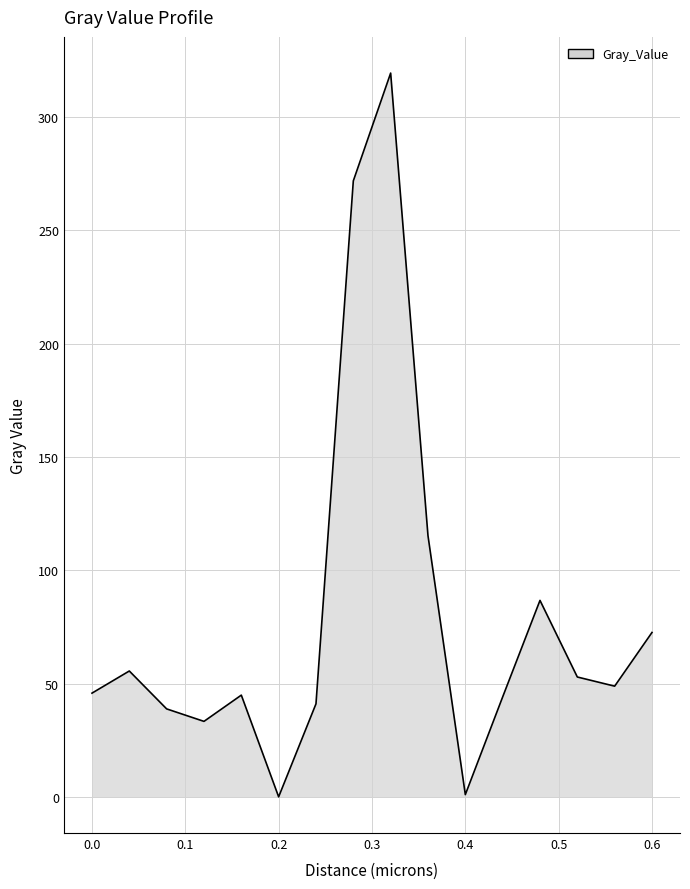

How many interior local peaks (higher than both neighbors) does the data have?

4